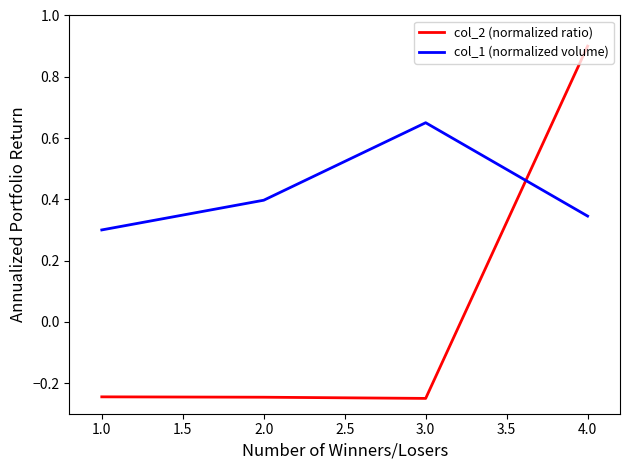

What is the spread (max minus min) of values at 1.0?

0.5